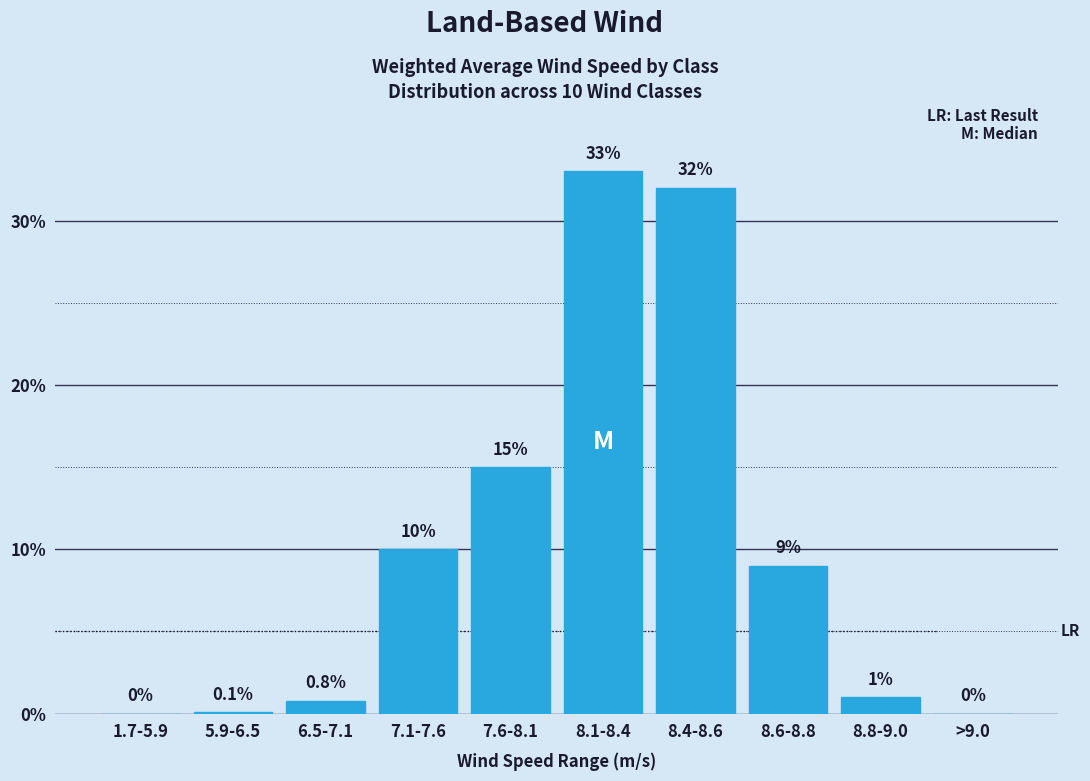

Reading right to left, extract all data points from this chart.

>9.0=0.0	8.8-9.0=1.0	8.6-8.8=9.0	8.4-8.6=32.0	8.1-8.4=33.0	7.6-8.1=15.0	7.1-7.6=10.0	6.5-7.1=0.8	5.9-6.5=0.1	1.7-5.9=0.0